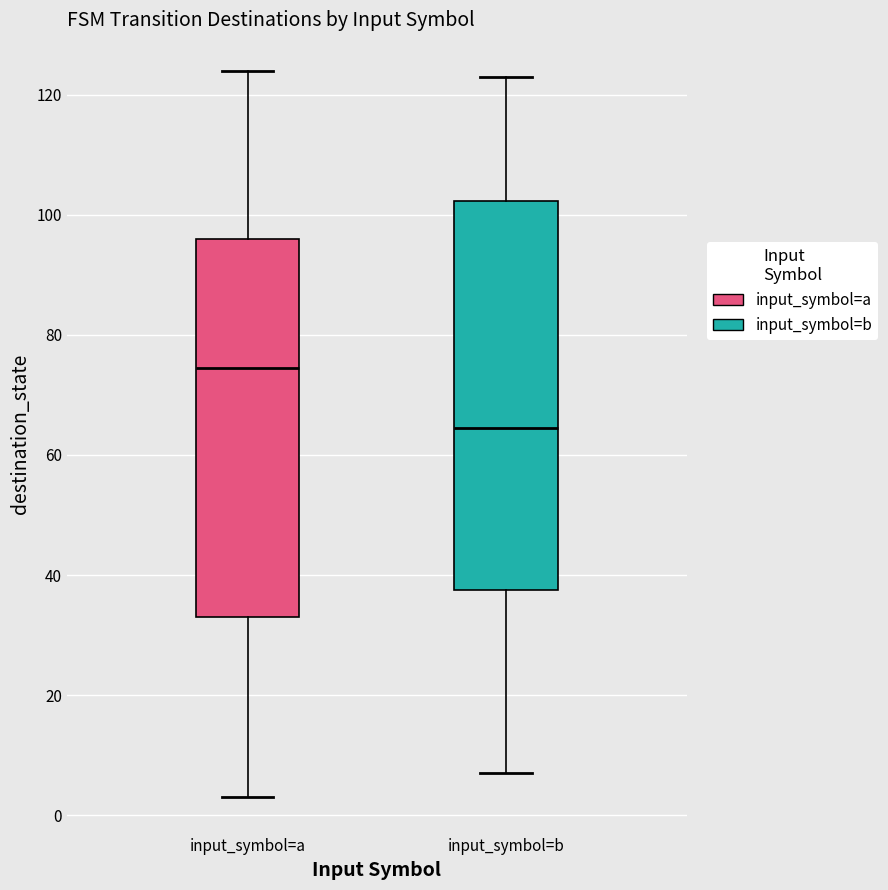

Reading left to right, transcribe this box plot: for each box, give where its median line is, the range the box spans, and where its two whiskers end, as read against the y-axis. The values are not printed on the chart, so give them approximately, as read against the axis.

input_symbol=a: median 74, box 34 to 96, whiskers 4 to 124
input_symbol=b: median 64, box 38 to 102, whiskers 8 to 124